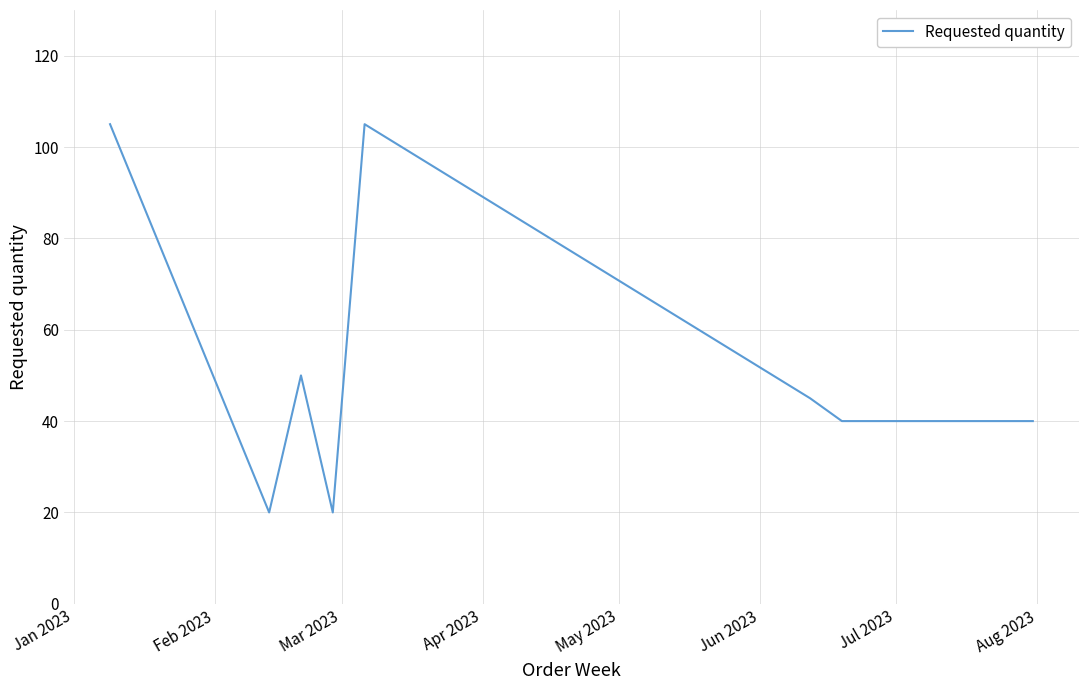

How many lines are shown in the chart?

1